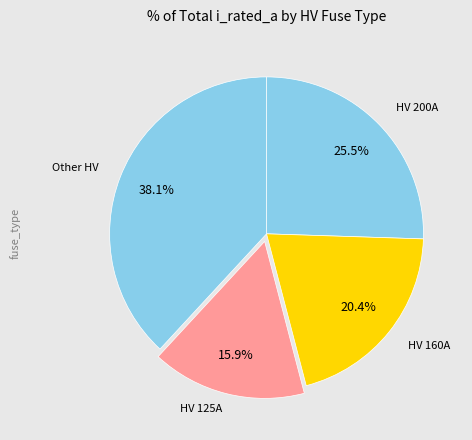

Count the number of slices in the pie.

4